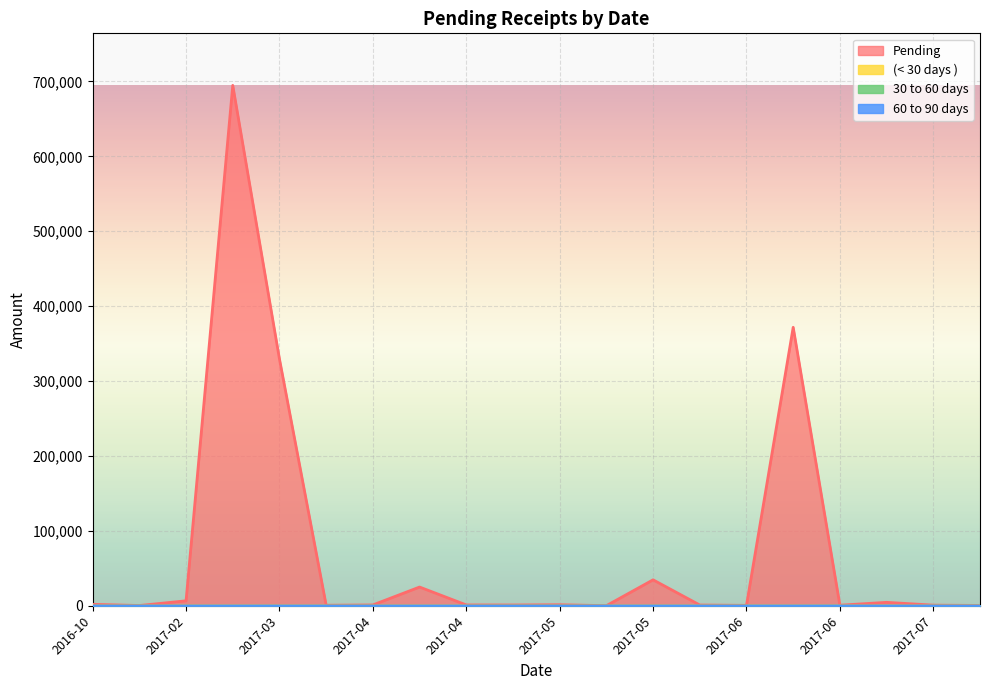

What is the difference between the second highest and second lowest values in the 60 to 90 days series?

24